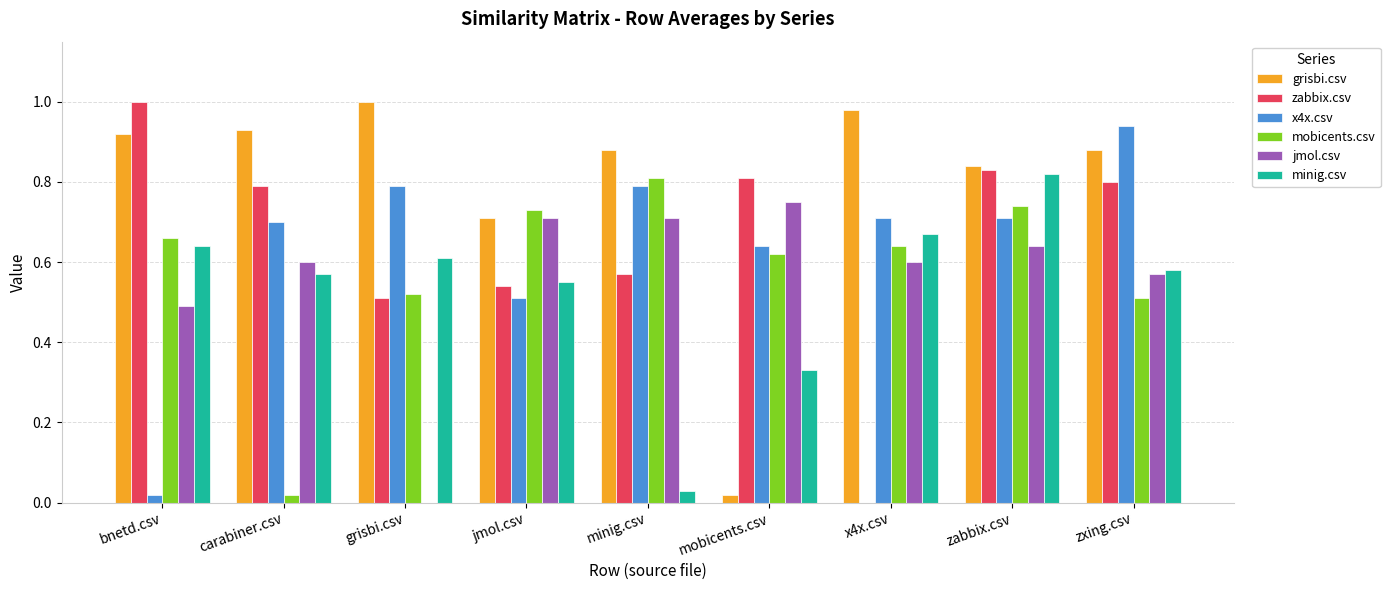

At which label does minig.csv reach its peak?

zabbix.csv